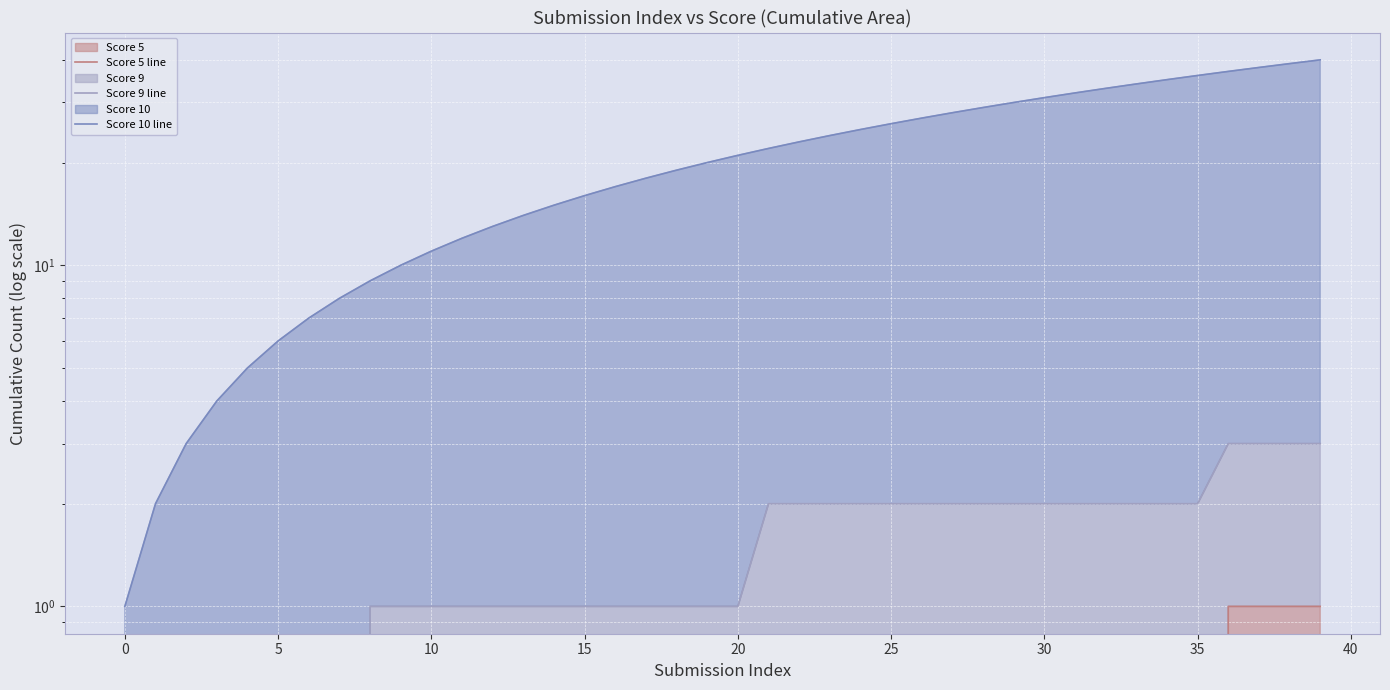

The value of Score 10 line at 28 is 8. True or false?

False